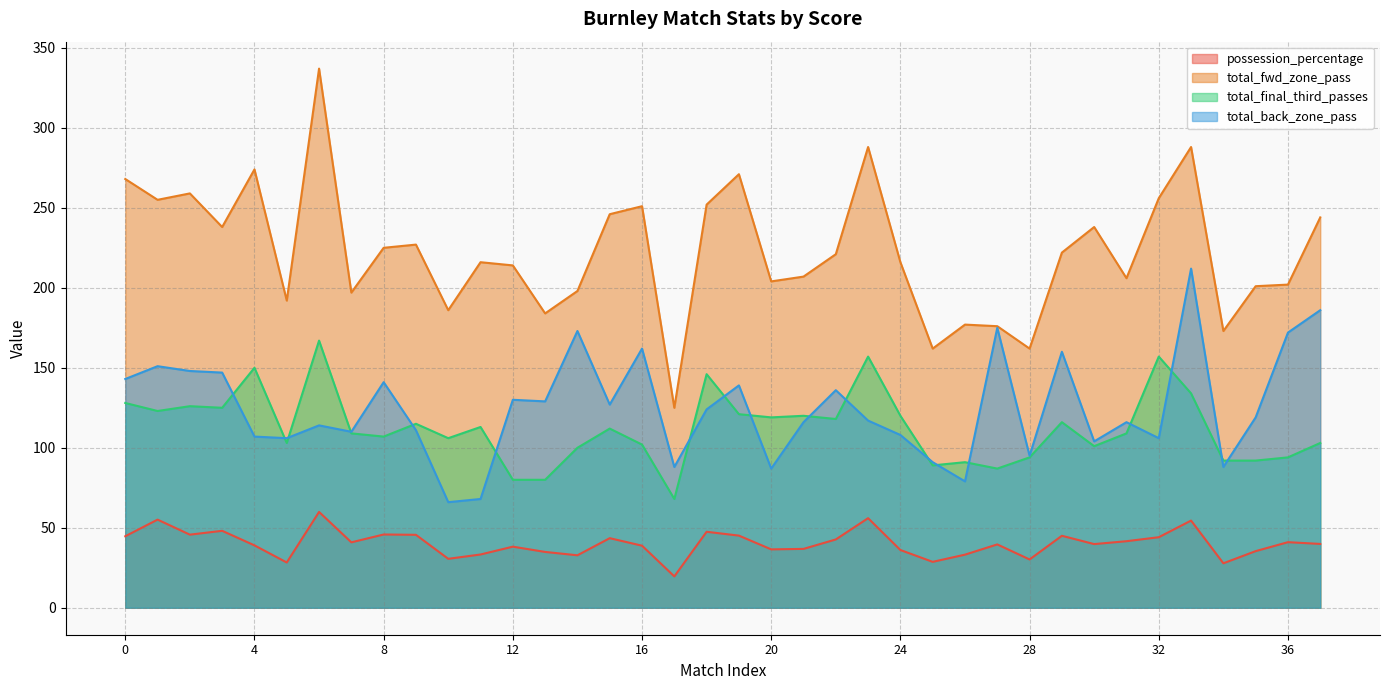

Rank the series by their maximum value, from lowest to highest.

possession_percentage, total_final_third_passes, total_back_zone_pass, total_fwd_zone_pass